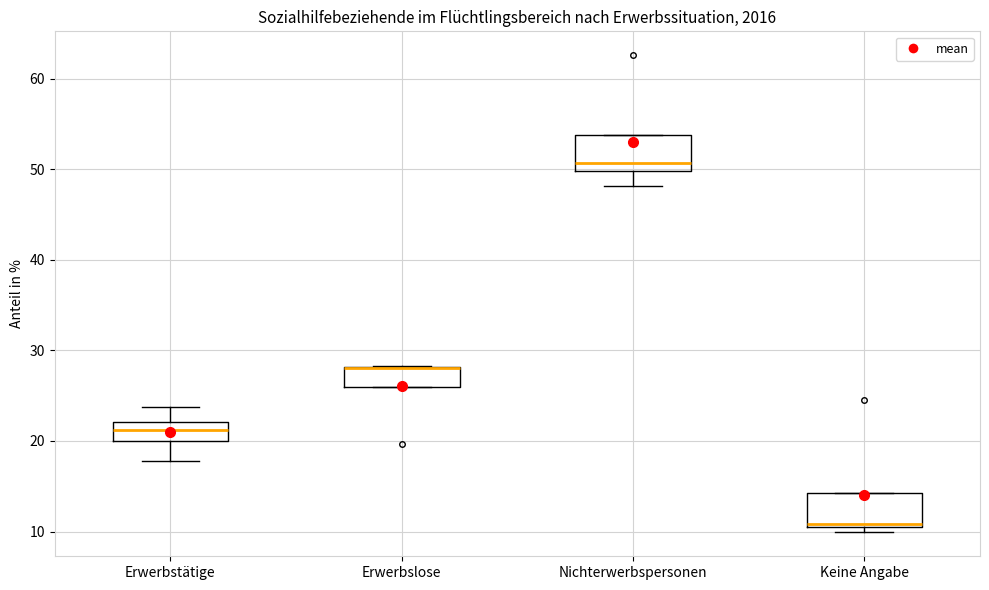

Where does the lower whisker of the box for Nichterwerbspersonen end on the y-axis? The values are not printed on the chart, so give them approximately, as read against the axis.

48